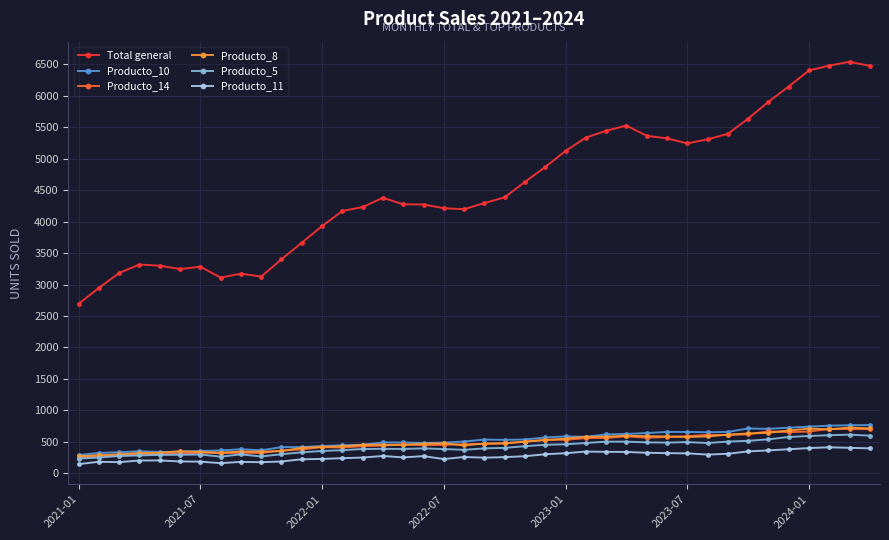

What is the minimum value for Producto_11?

146